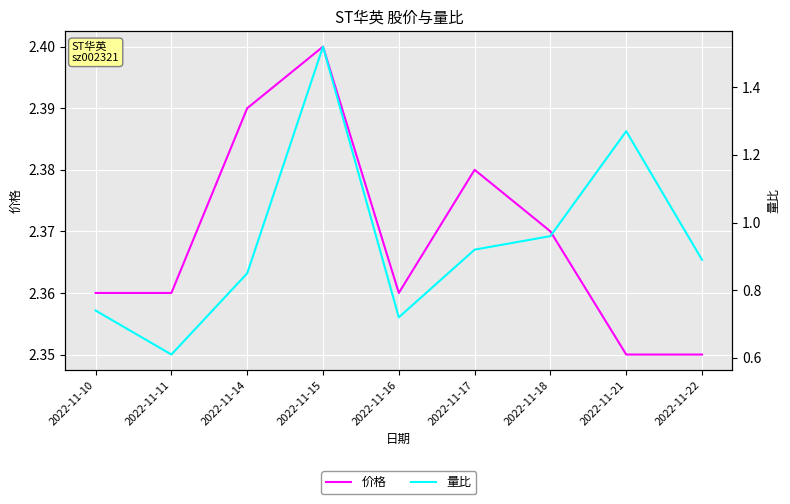

True or false: 价格 and 量比 intersect in this chart.

False